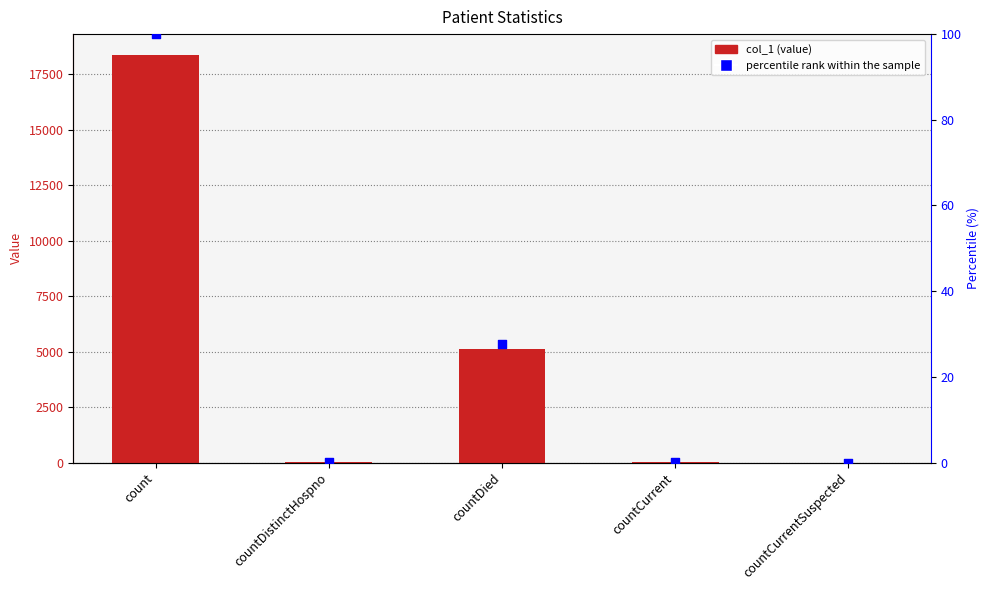

Which series has the largest total across all categories?

col_1